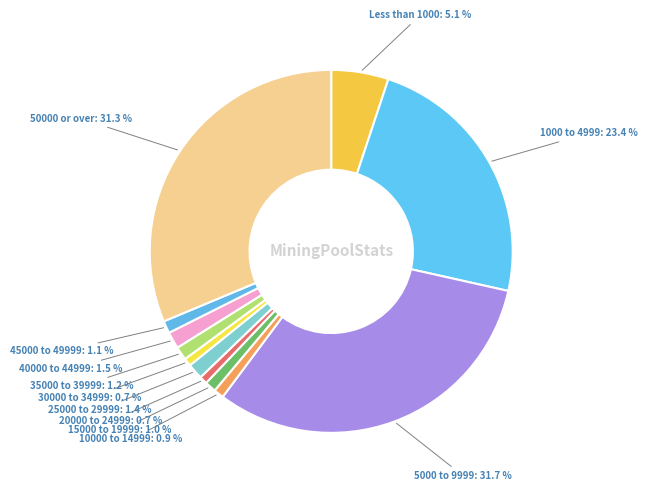

To the nearest percent, what is the difference between the largest and smallest slice percentages?

31%